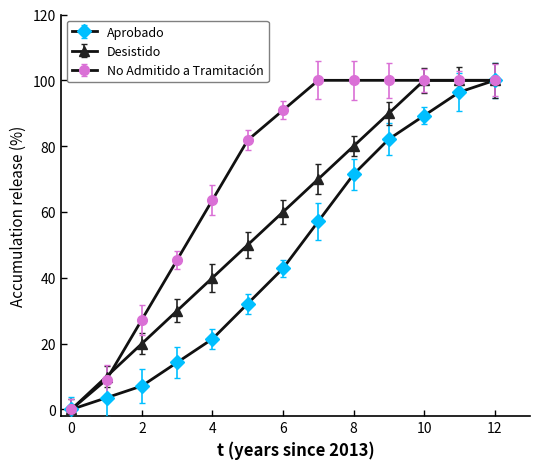

What is the maximum value shown in the chart?

100.0